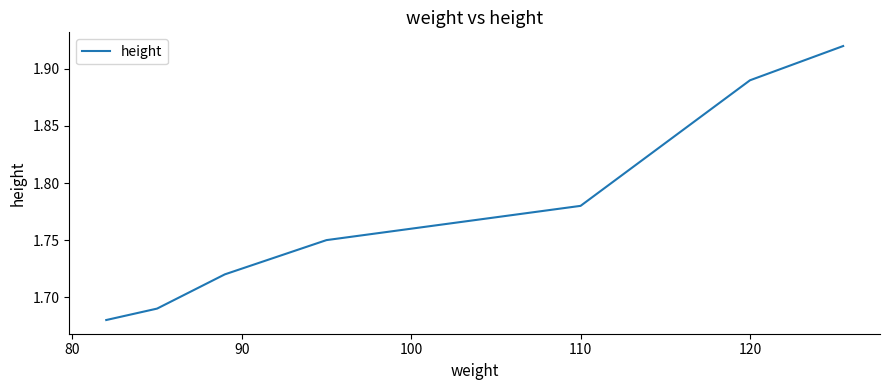

True or false: the data has more than 1 interior local peaks.

False